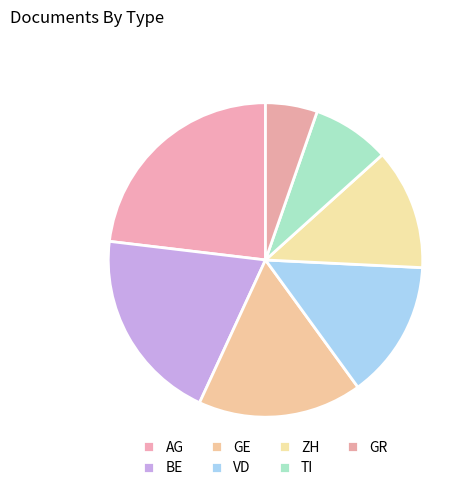

Is it true that TI is 8% of the pie?

True